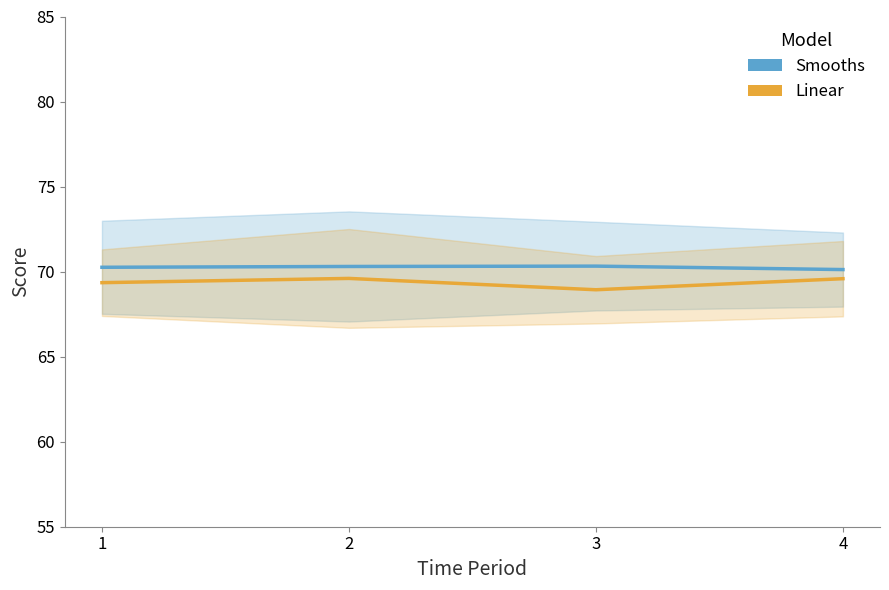

What value does the Linear series have at 4?

69.6